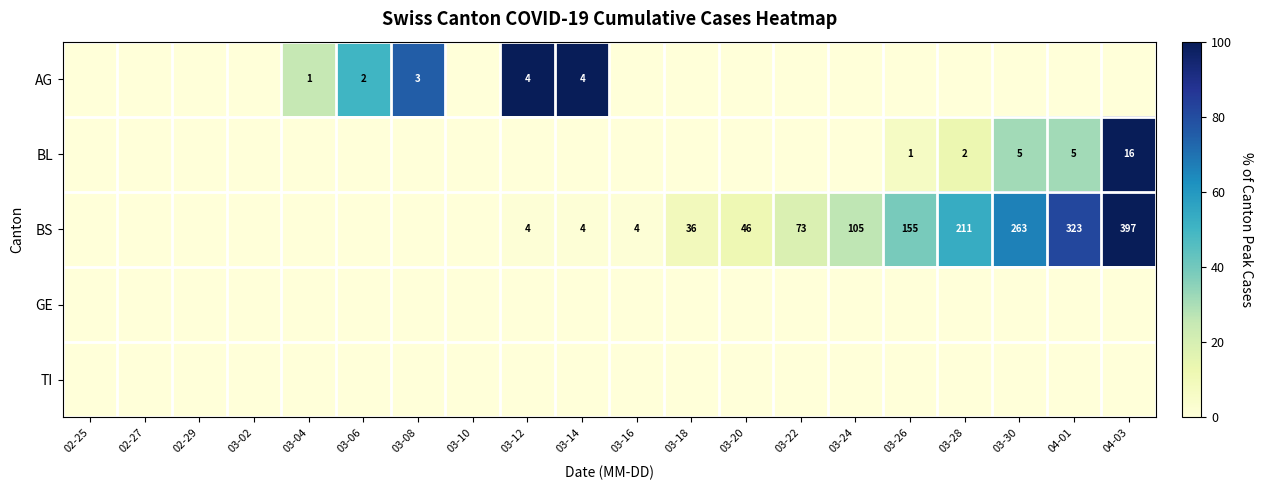

What is the difference between the maximum and minimum values in the BL series?

100.0